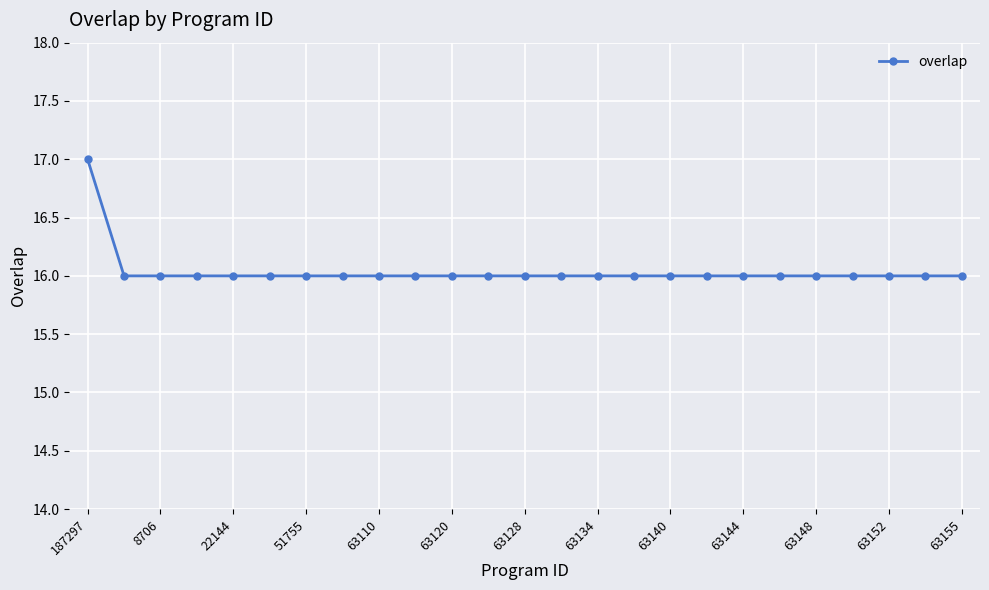

What is the value of the 23rd point from the left?

16